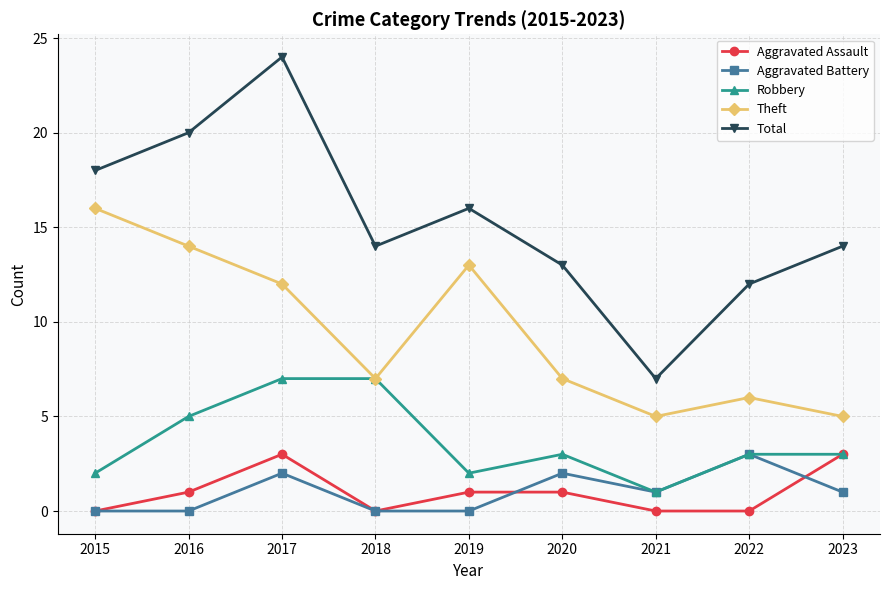

What is the difference between the Total values at 2021 and 2015?

11